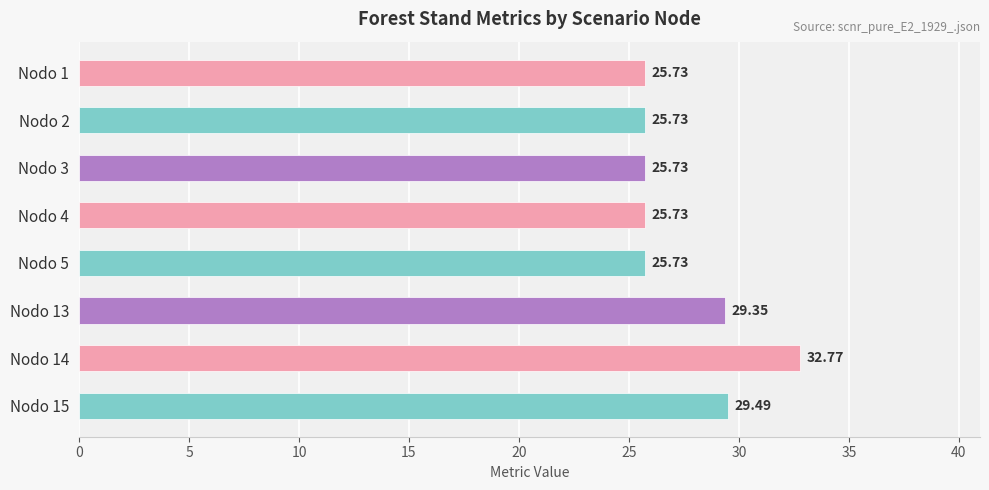

Between Nodo 15 and Nodo 13, which is larger?

Nodo 15